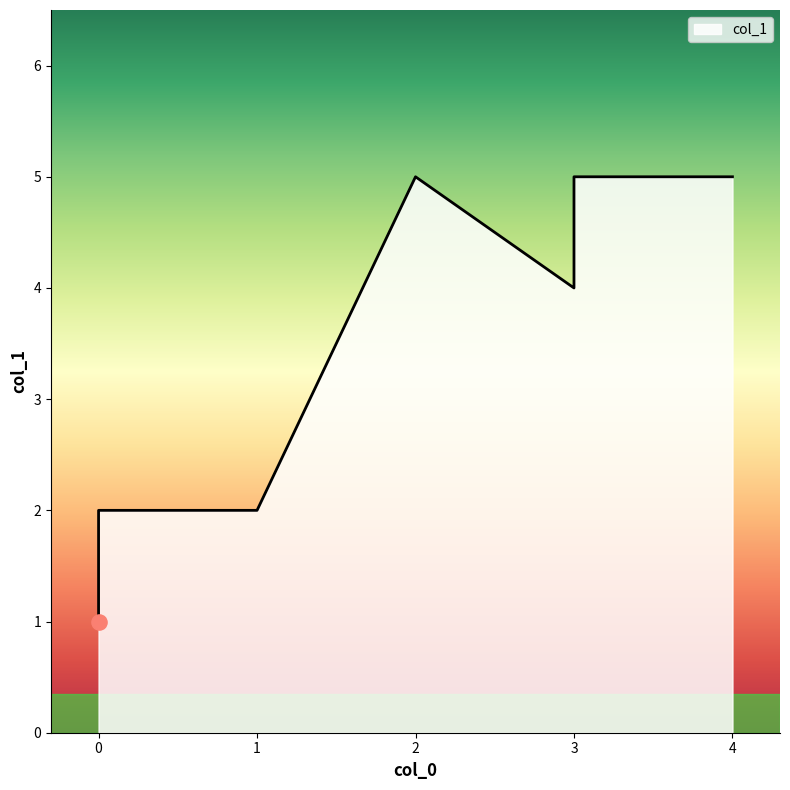

What is the change in value from 3 to 0?

-4